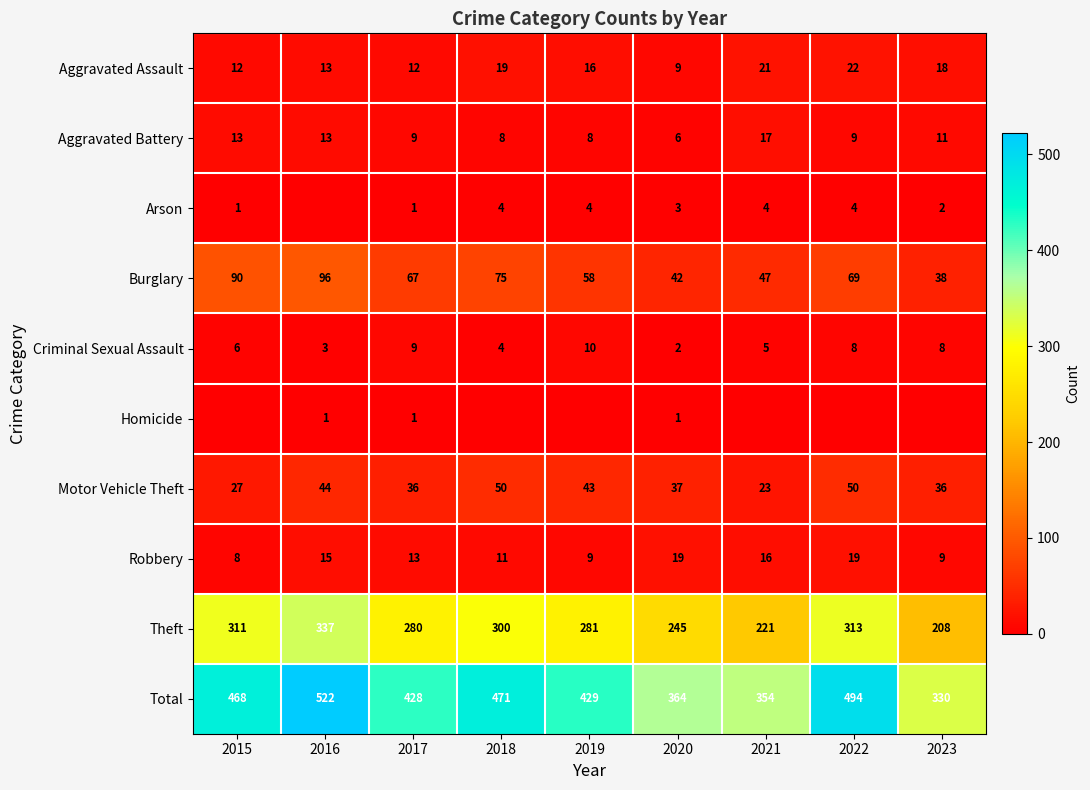

How many categories are shown in the chart?

9